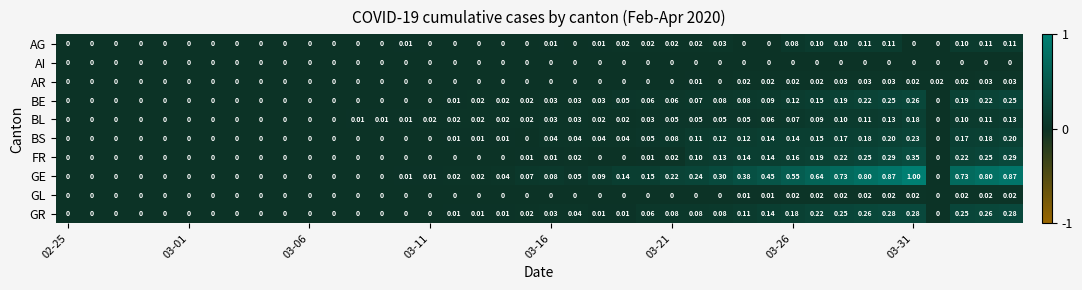

Which series has the largest total across all categories?

GE